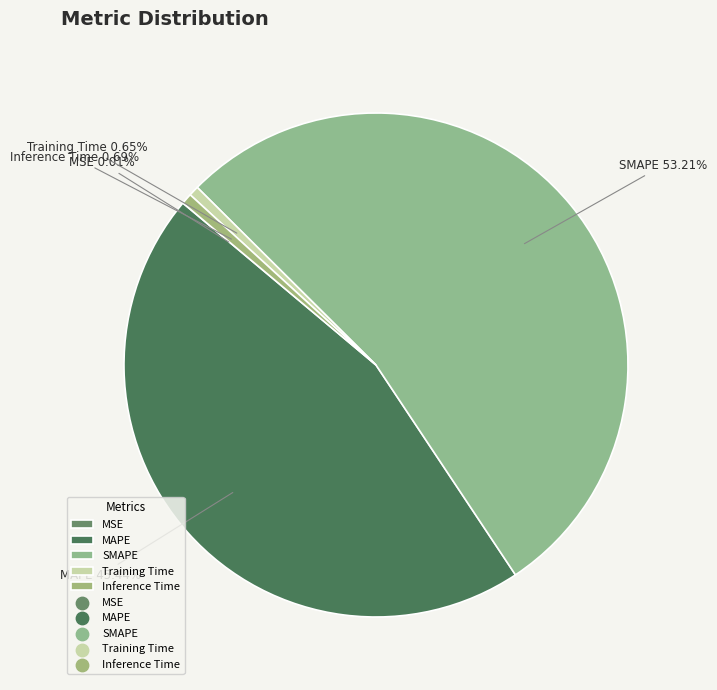

What is the majority slice?

SMAPE